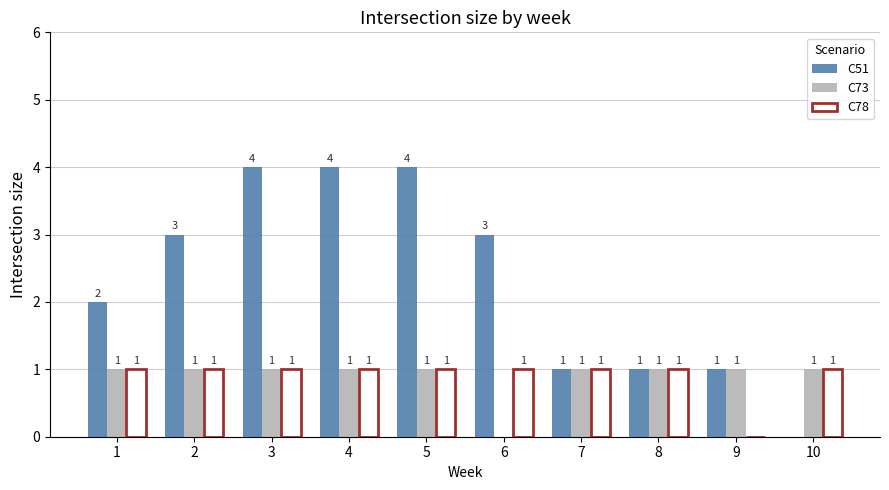

Which series has the largest total across all categories?

C51